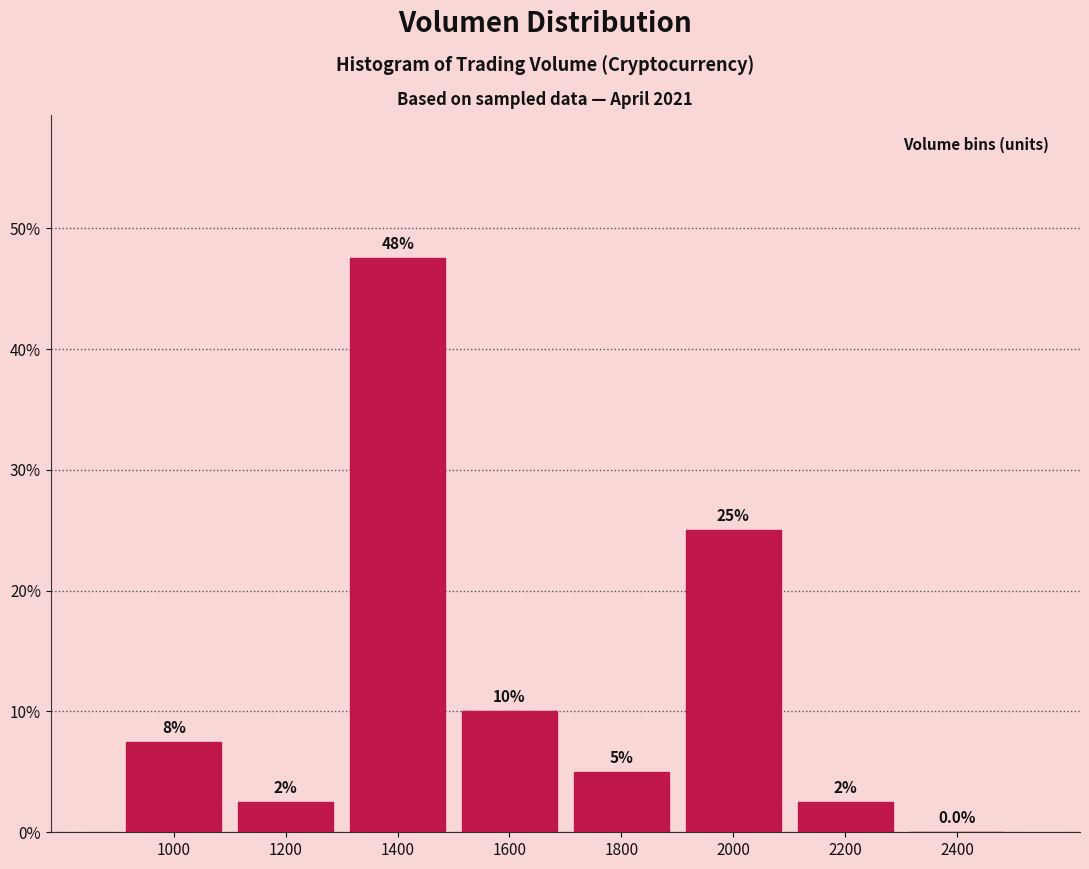

Reading left to right, list all the values displayed in this chart.

1000=7.5	1200=2.5	1400=47.5	1600=10.0	1800=5.0	2000=25.0	2200=2.5	2400=0.0